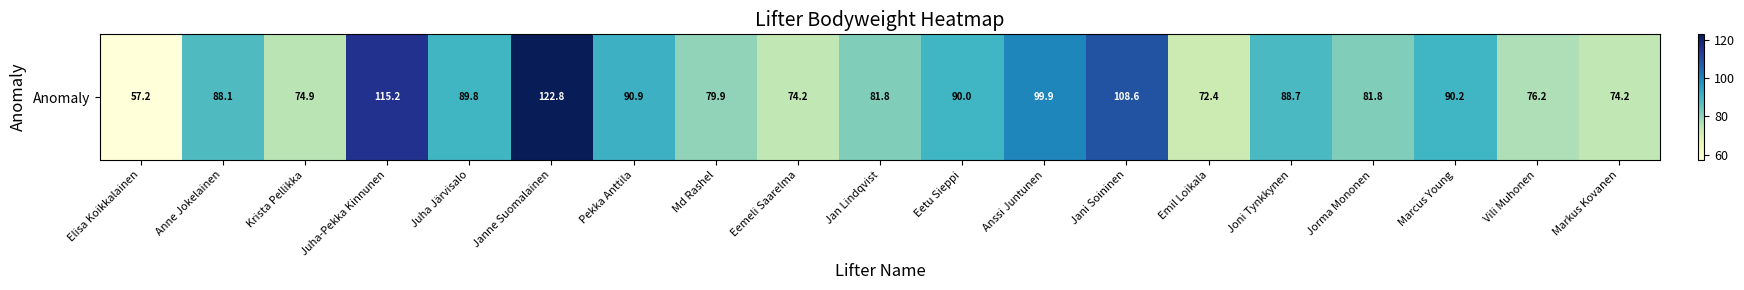

Reading left to right, transcribe all the data shown in this chart.

Elisa Koikkalainen=57.2	Anne Jokelainen=88.1	Krista Pellikka=74.9	Juha-Pekka Kinnunen=115.2	Juha Järvisalo=89.8	Janne Suomalainen=122.8	Pekka Anttila=90.9	Md Rashel=79.9	Eemeli Saarelma=74.2	Jan Lindqvist=81.8	Eetu Sieppi=90.0	Anssi Juntunen=99.9	Jani Soininen=108.6	Emil Loikala=72.4	Joni Tynkkynen=88.7	Jorma Mononen=81.8	Marcus Young=90.2	Vili Muhonen=76.2	Markus Kovanen=74.2